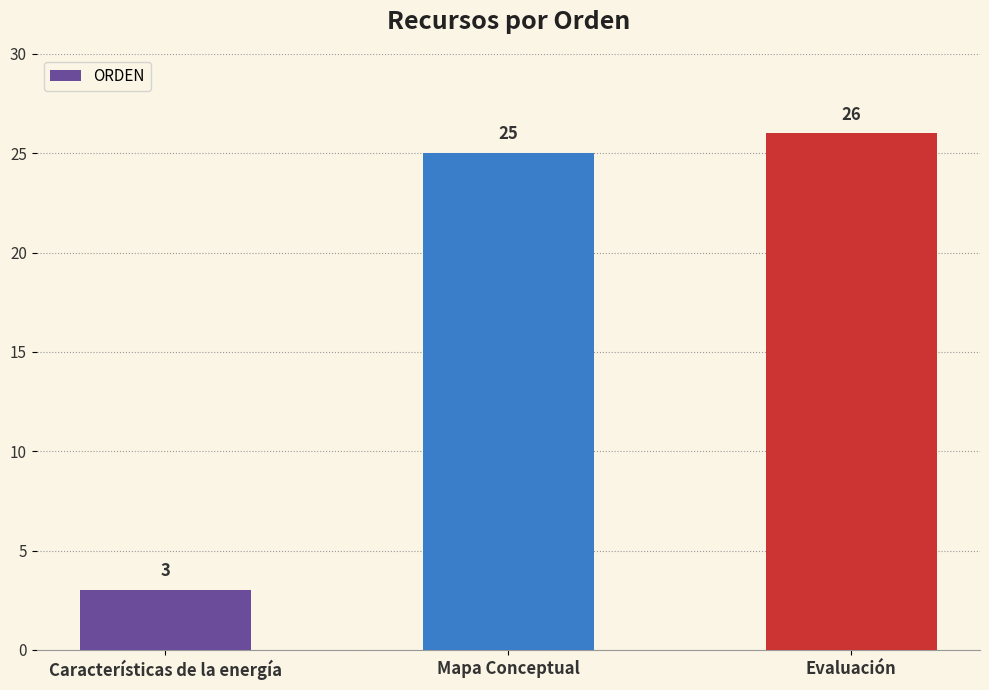

The value at Evaluación is 40. True or false?

False